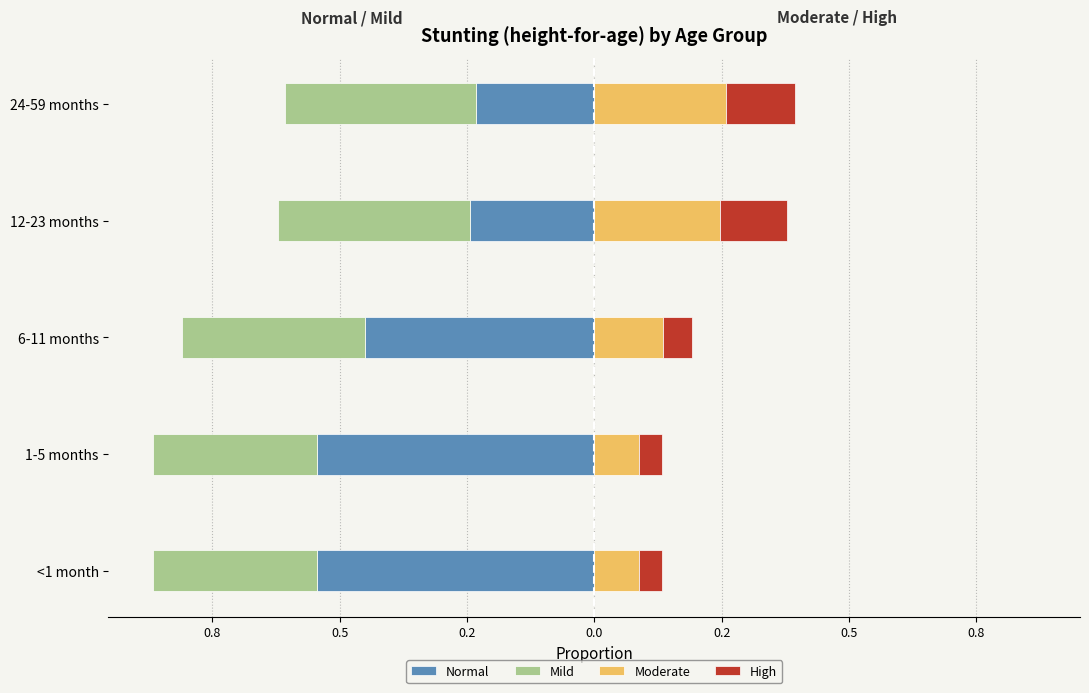

How many distinct data groups are displayed?

4